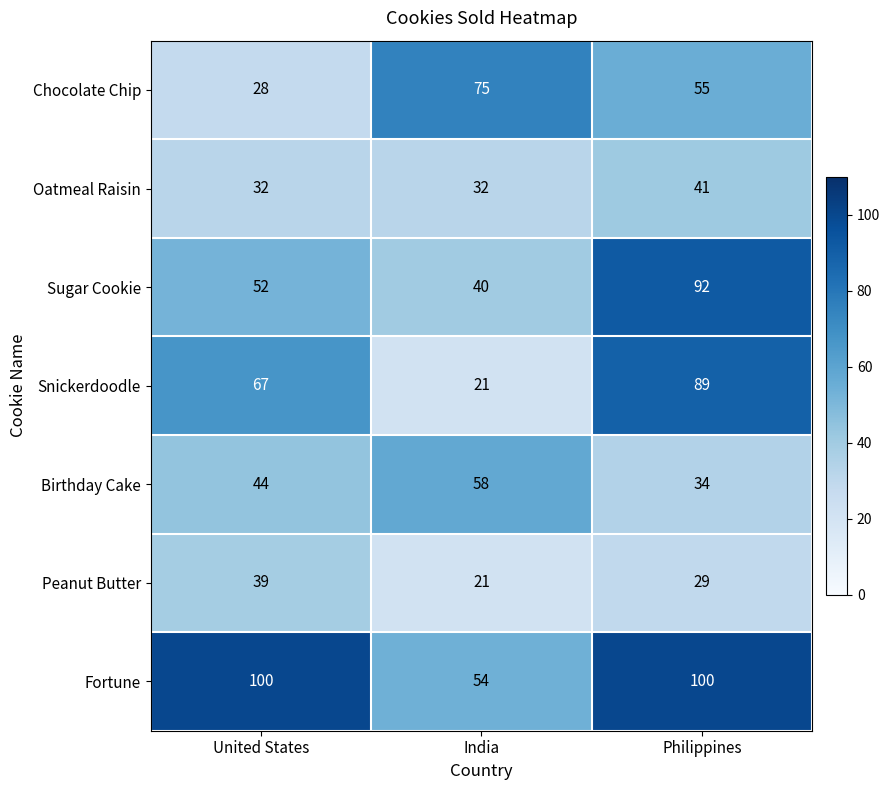

Reading left to right, list all the values displayed in this chart.

Chocolate Chip: 28	75	55
Oatmeal Raisin: 32	32	41
Sugar Cookie: 52	40	92
Snickerdoodle: 67	21	89
Birthday Cake: 44	58	34
Peanut Butter: 39	21	29
Fortune: 100	54	100